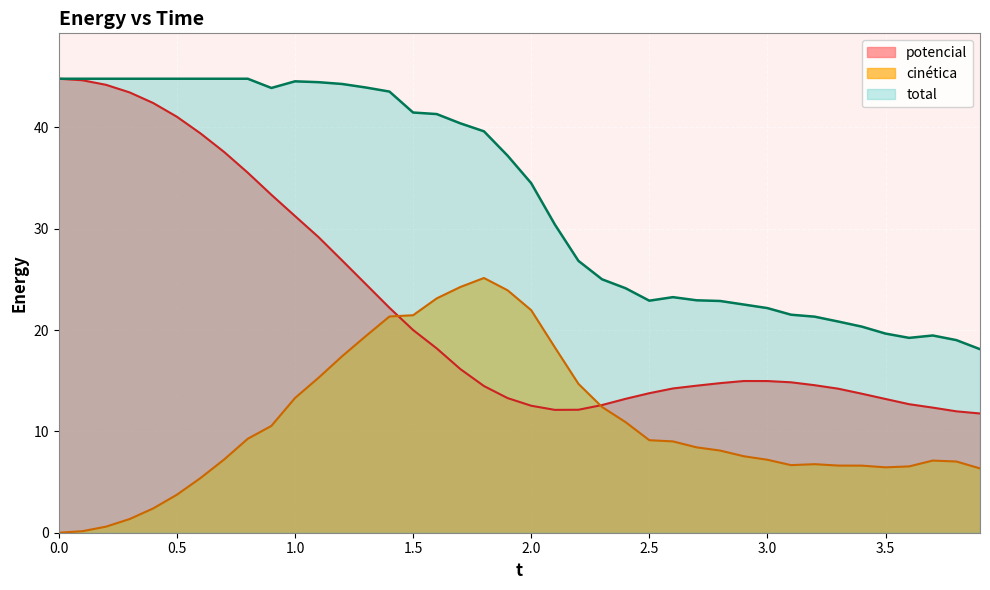

Which series has the widest spread of values?

potencial